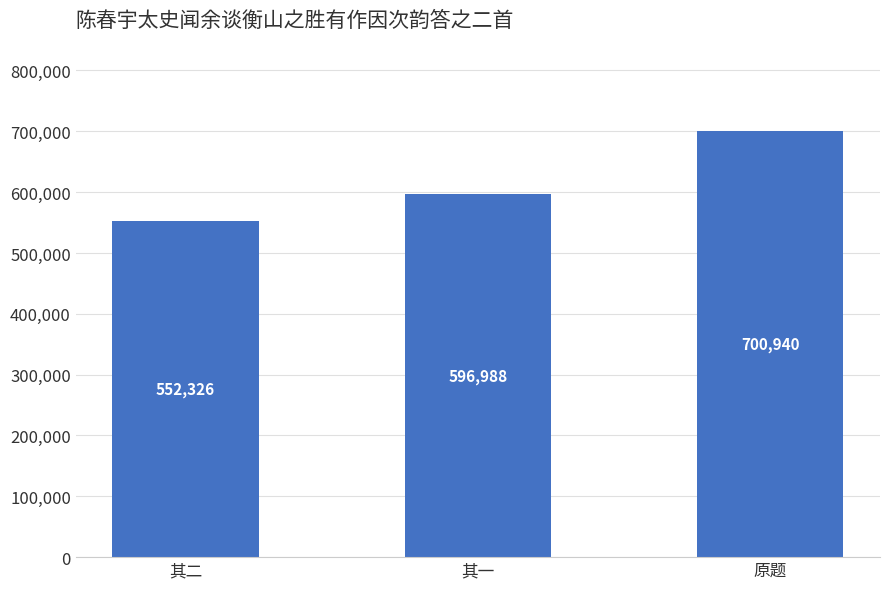

List the labels in order of value, smallest first.

其二, 其一, 原题